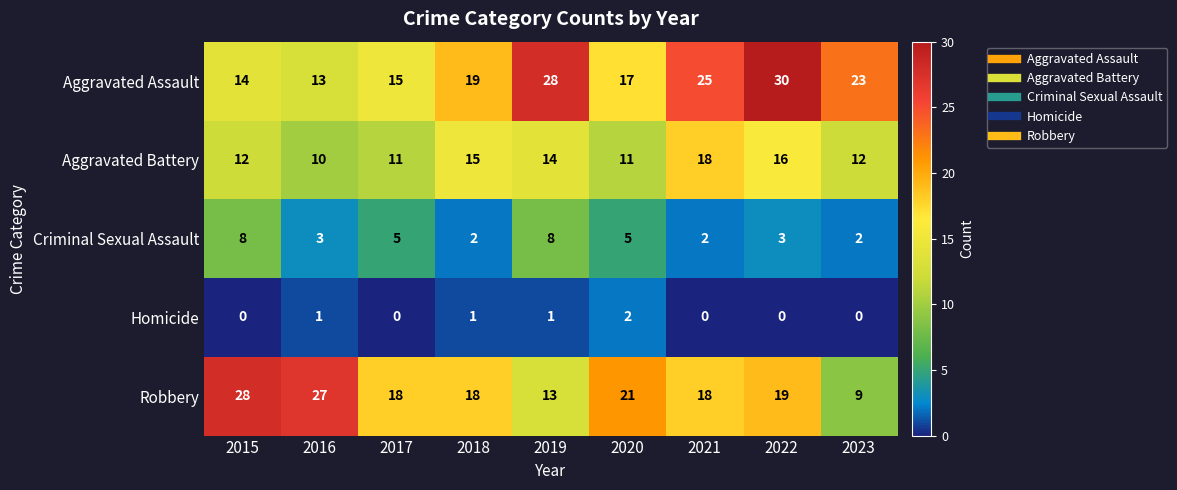

How many categories are shown in the chart?

9